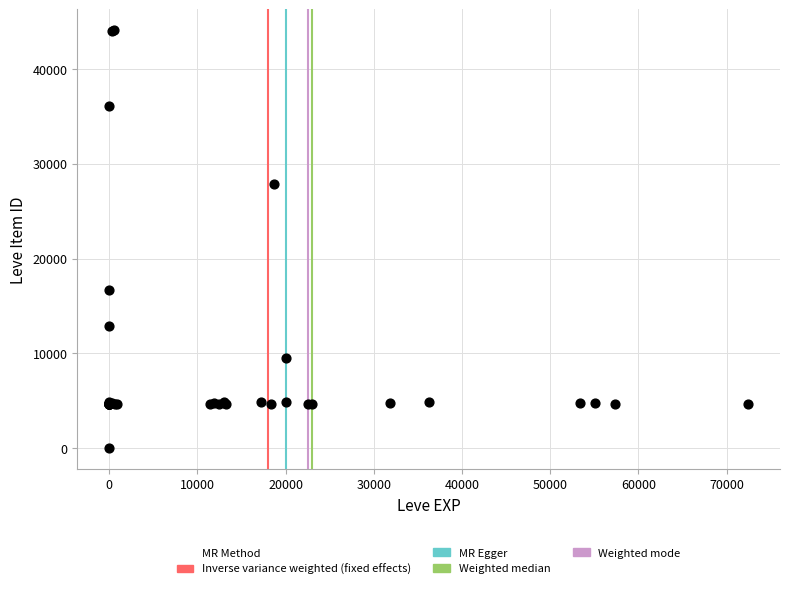

What Y value in the scatter plot is closest to 22050?

16734